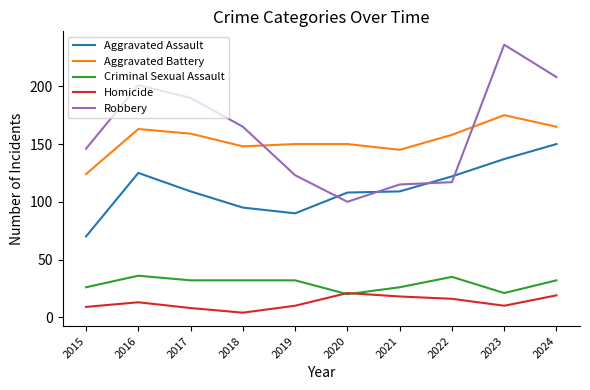

How many series are shown in this chart?

5